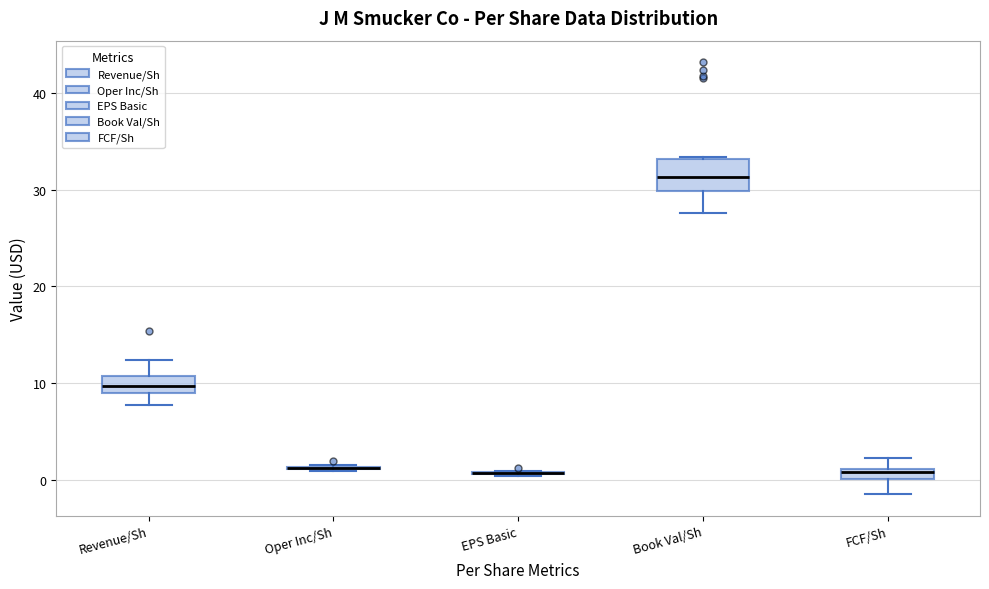

Which box is the tallest, from its lower edge to its upper edge?

Book Val/Sh